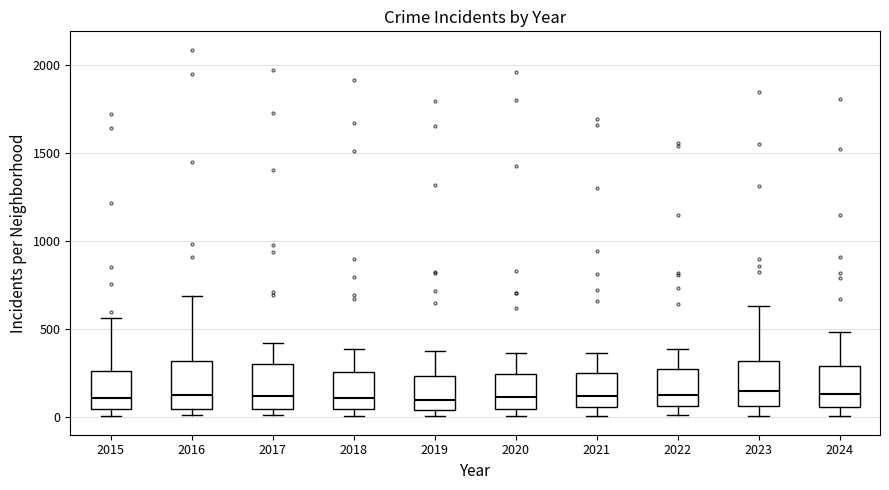

Reading left to right, read every box against the y-axis: the position of its median line, the range the box covers, and the ends of its whiskers. The values are not printed on the chart, so give them approximately, as read against the axis.

2015: median 100, box 50 to 250, whiskers 0 to 550
2016: median 150, box 50 to 300, whiskers 0 to 700
2017: median 100, box 50 to 300, whiskers 0 to 400
2018: median 100, box 50 to 250, whiskers 0 to 400
2019: median 100, box 50 to 250, whiskers 0 to 400
2020: median 100, box 50 to 250, whiskers 0 to 350
2021: median 100, box 50 to 250, whiskers 0 to 350
2022: median 100, box 50 to 250, whiskers 0 to 400
2023: median 150, box 50 to 300, whiskers 0 to 650
2024: median 150, box 50 to 300, whiskers 0 to 500